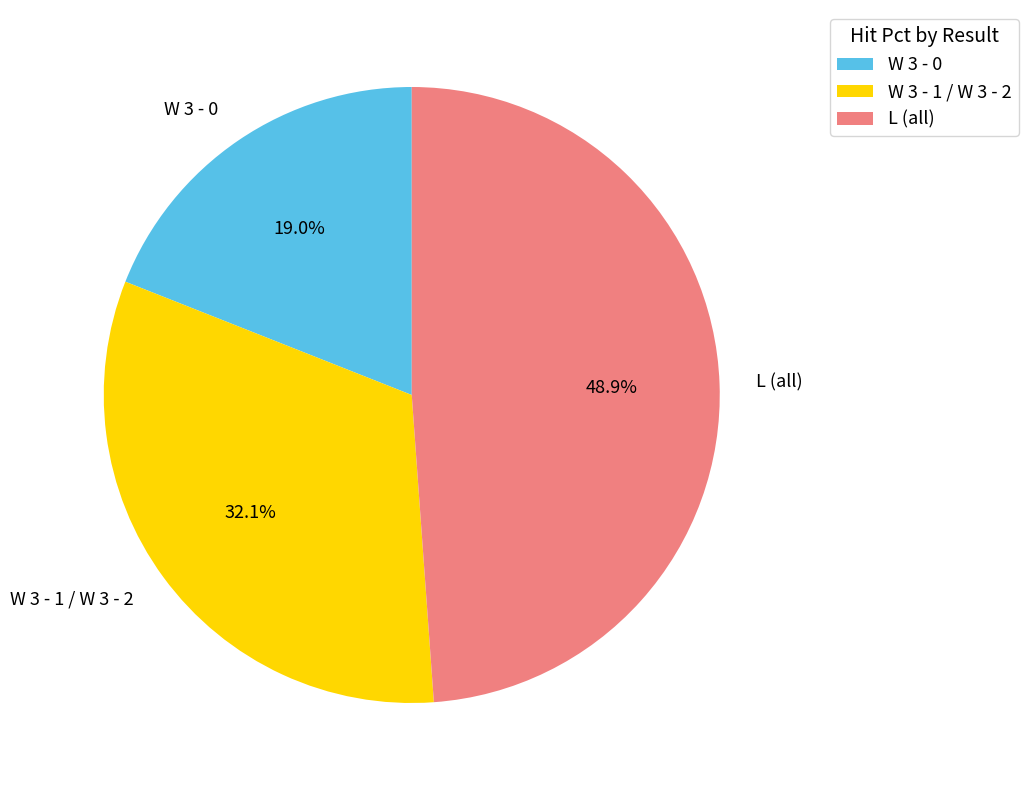

Count the number of slices in the pie.

3